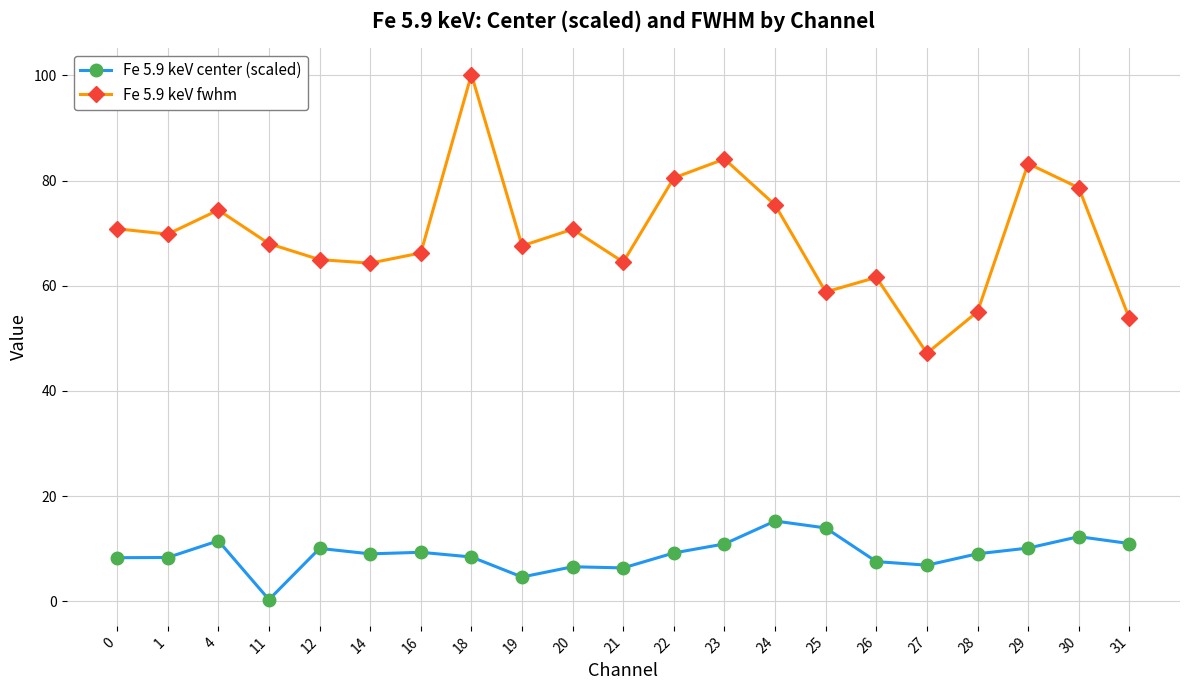

List the series in order of their peak value, lowest first.

Fe 5.9 keV center (scaled), Fe 5.9 keV fwhm